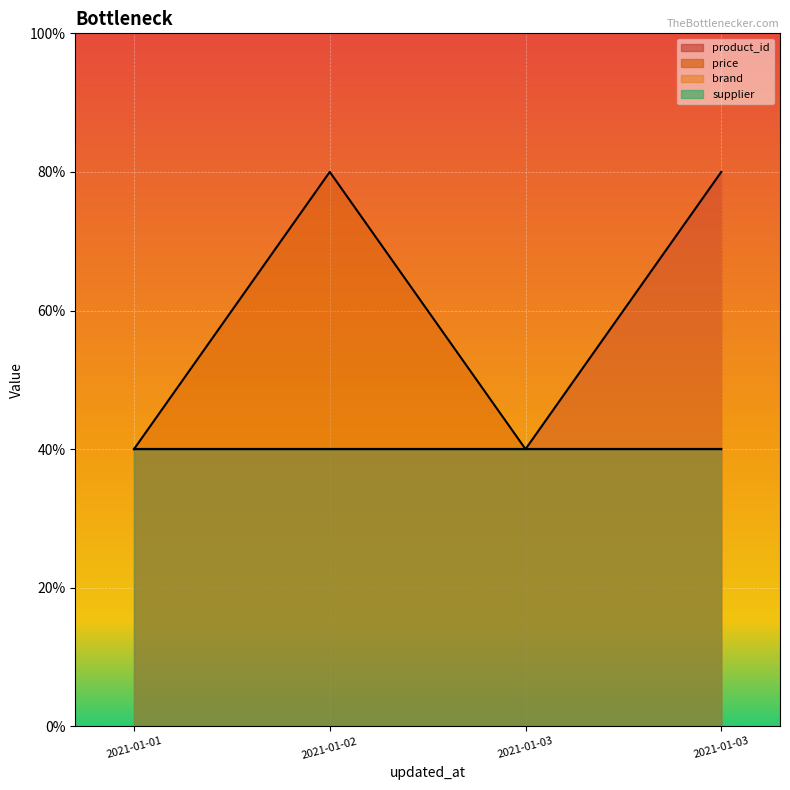

What is the difference between the maximum and minimum values in the price series?

0.4